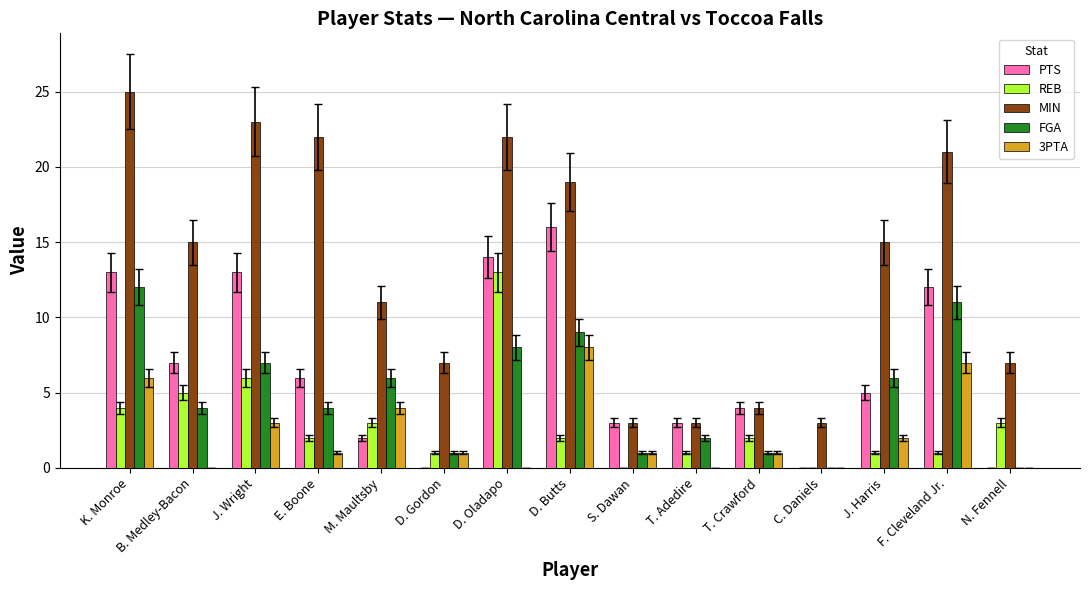

What is the maximum value for PTS?

16